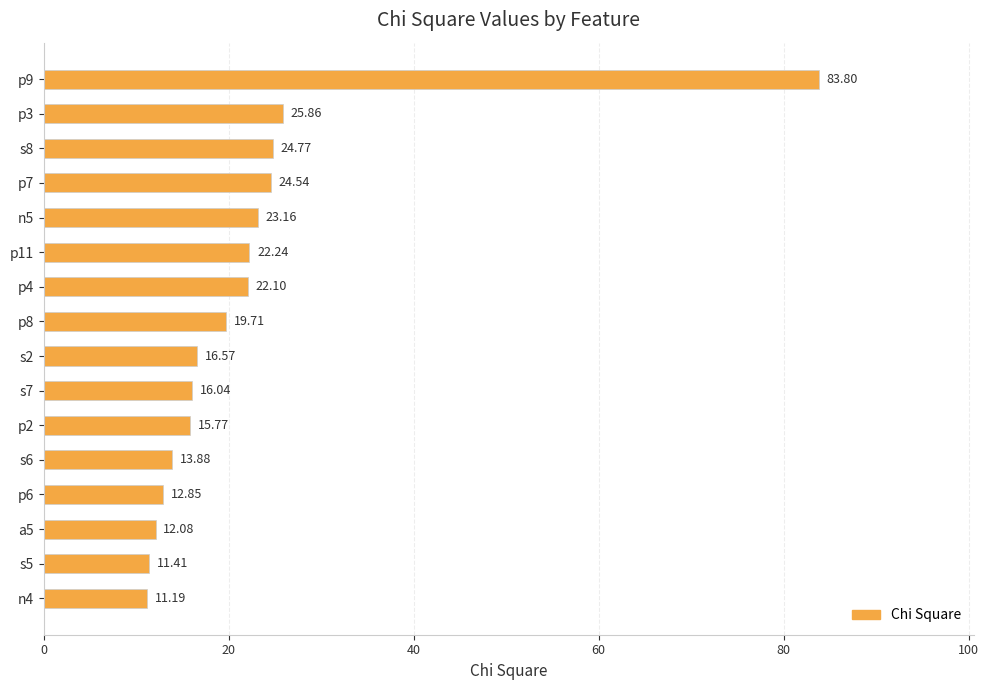

What is the change in value from p3 to p4?

-3.8